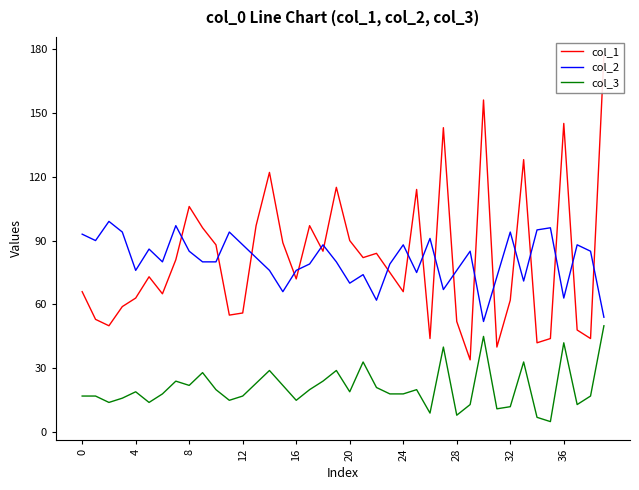

The col_3 series shows 8 at 28. True or false?

True